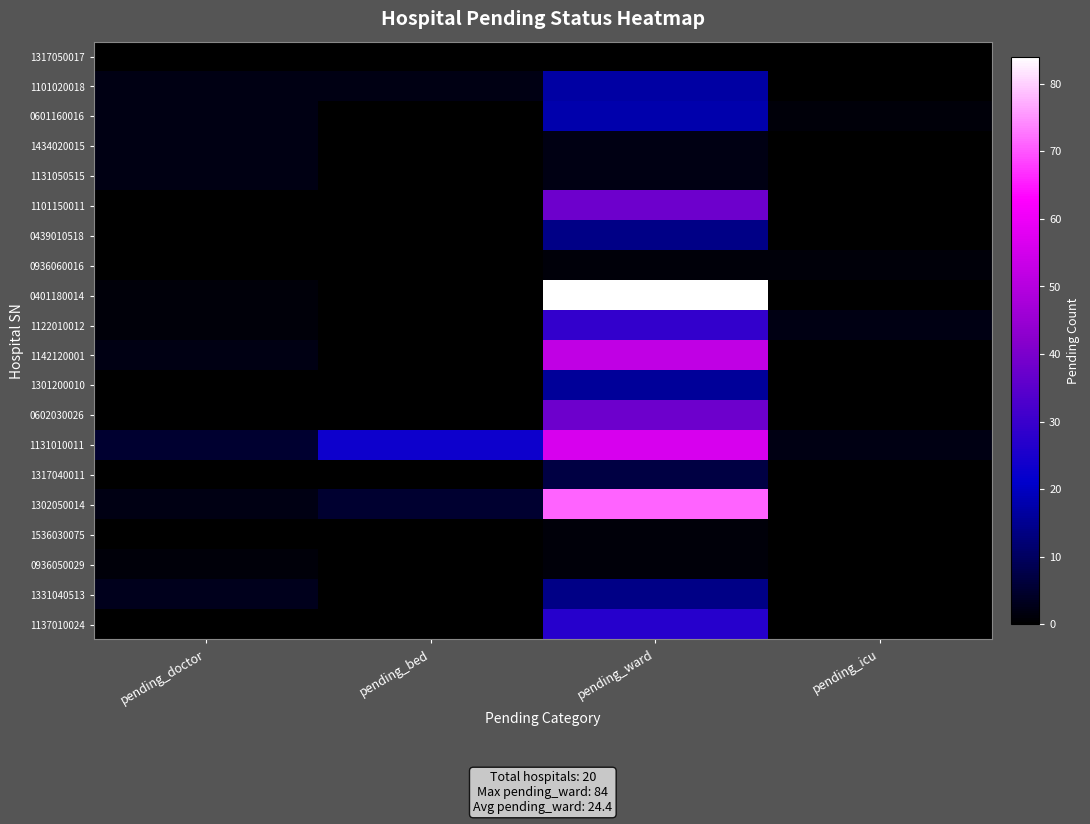

List the series in order of their peak value, lowest first.

1317050017, 0936060016, 1536030075, 0936050029, 1434020015, 1131050515, 1317040011, 0439010518, 1331040513, 1301200010, 1101020018, 0601160016, 1137010024, 1122010012, 1101150011, 0602030026, 1142120001, 1131010011, 1302050014, 0401180014